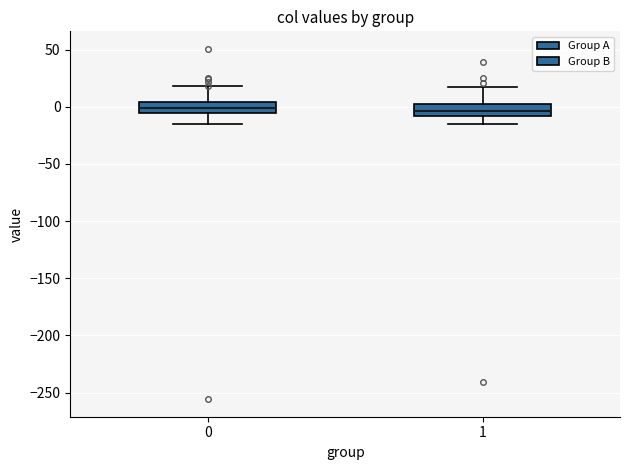

Reading left to right, read every box against the y-axis: the position of its median line, the range the box covers, and the ends of its whiskers. The values are not printed on the chart, so give them approximately, as read against the axis.

0: median 0, box -5 to 5, whiskers -15 to 20
1: median -5, box -10 to 0, whiskers -15 to 20